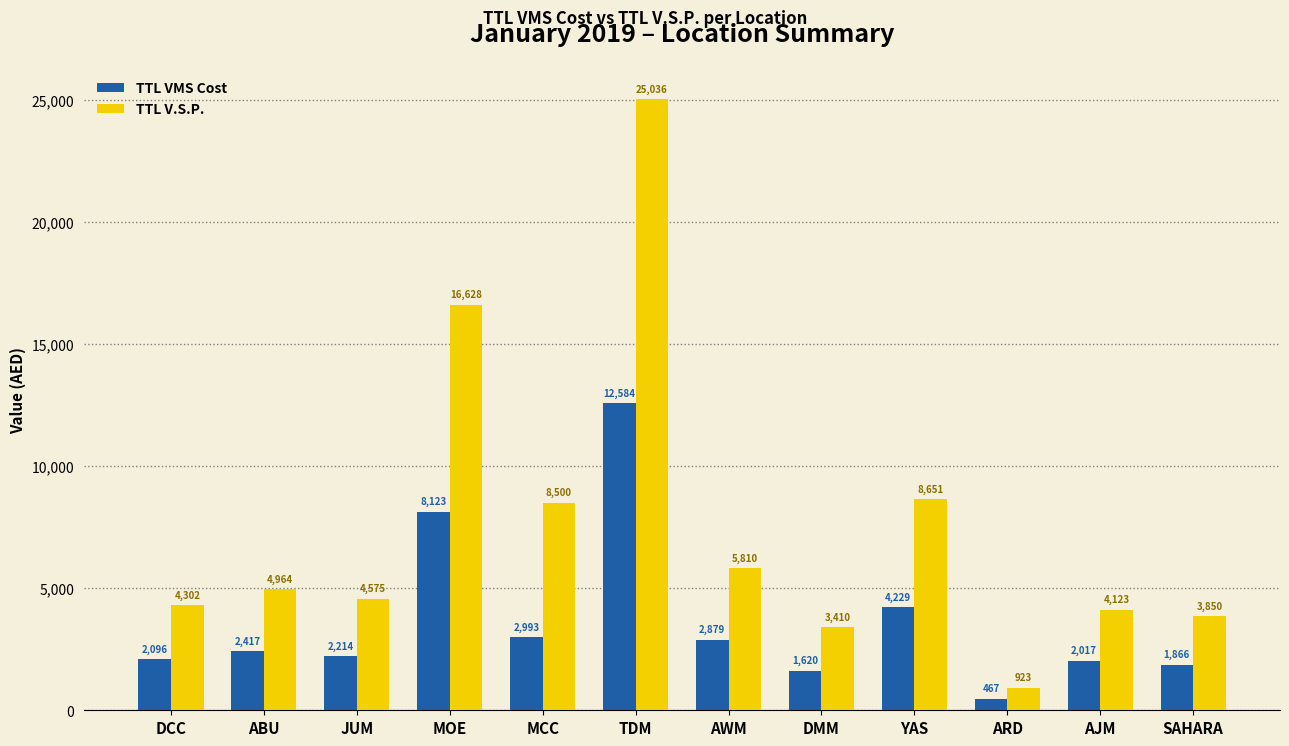

Rank the categories by TTL VMS Cost value from highest to lowest.

TDM, MOE, YAS, MCC, AWM, ABU, JUM, DCC, AJM, SAHARA, DMM, ARD